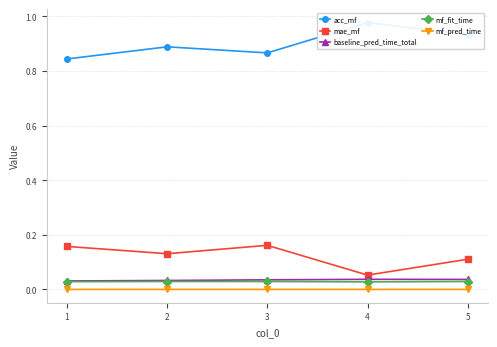

Reading left to right, what are all the values shown in this chart?

acc_mf: 0.8	0.9	0.9	1.0	0.9
mae_mf: 0.2	0.1	0.2	0.1	0.1
baseline_pred_time_total: 0.0	0.0	0.0	0.0	0.0
mf_fit_time: 0.0	0.0	0.0	0.0	0.0
mf_pred_time: 0.0	0.0	0.0	0.0	0.0